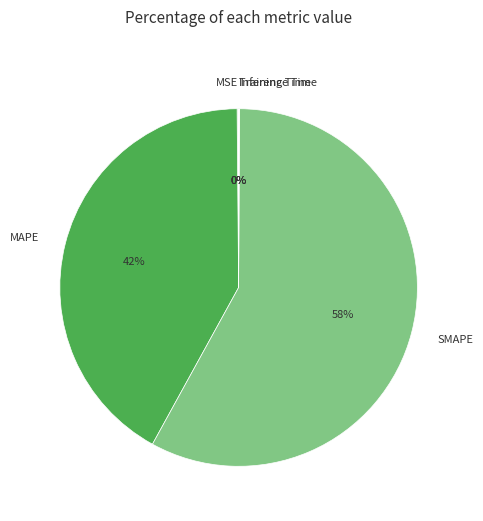

Approximately how many times larger is the value at SMAPE compared to MAPE?

1.4